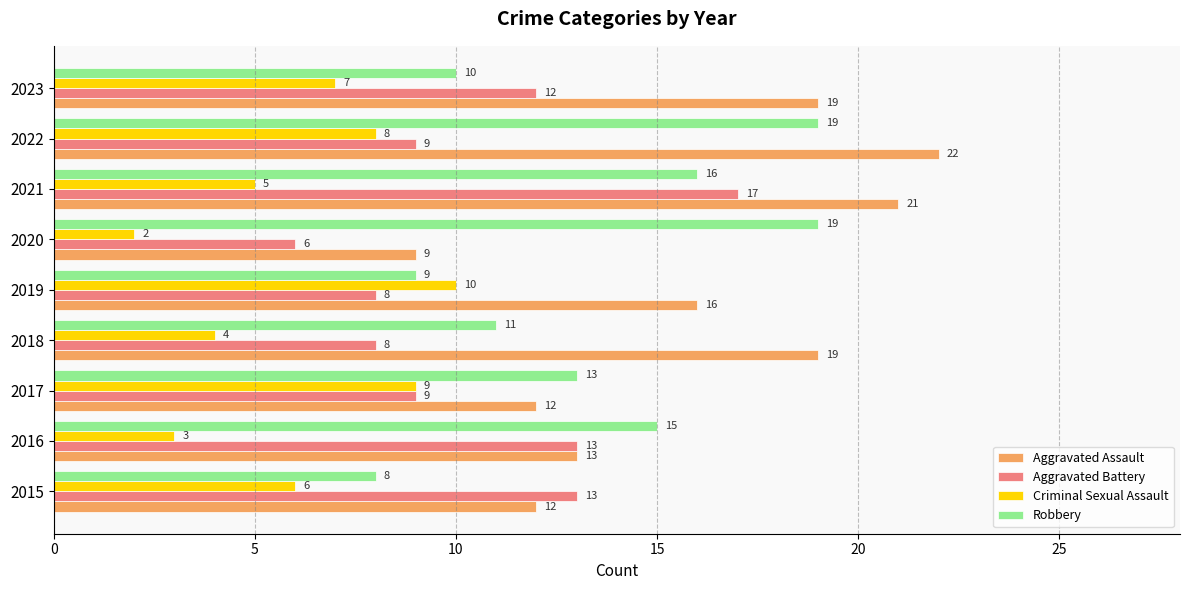

What is the greatest value displayed?

22